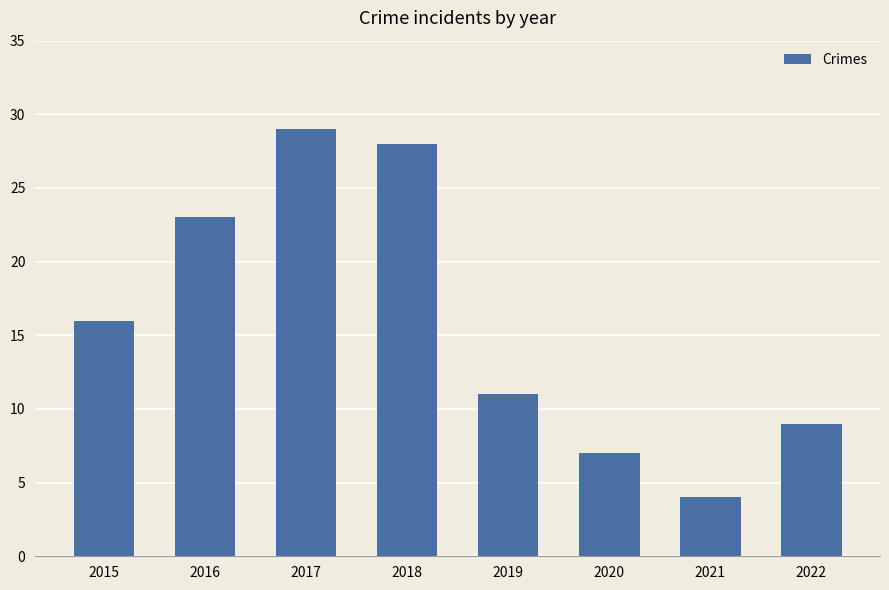

Where is the data nearest to the value 16?

2015